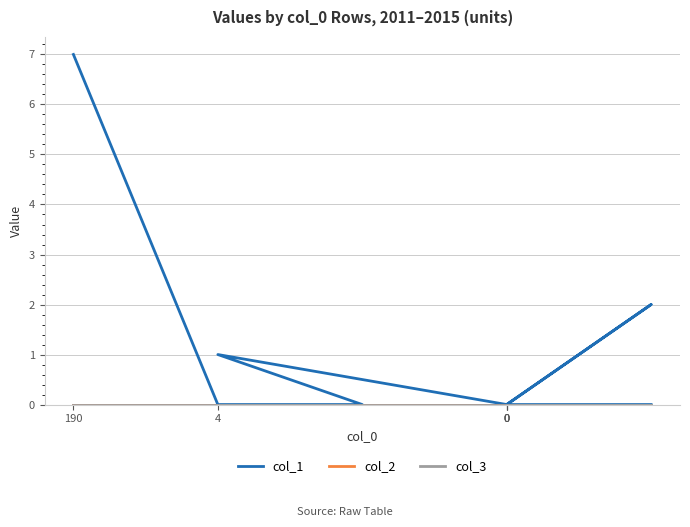

At which category is the sum across all series the highest?

190